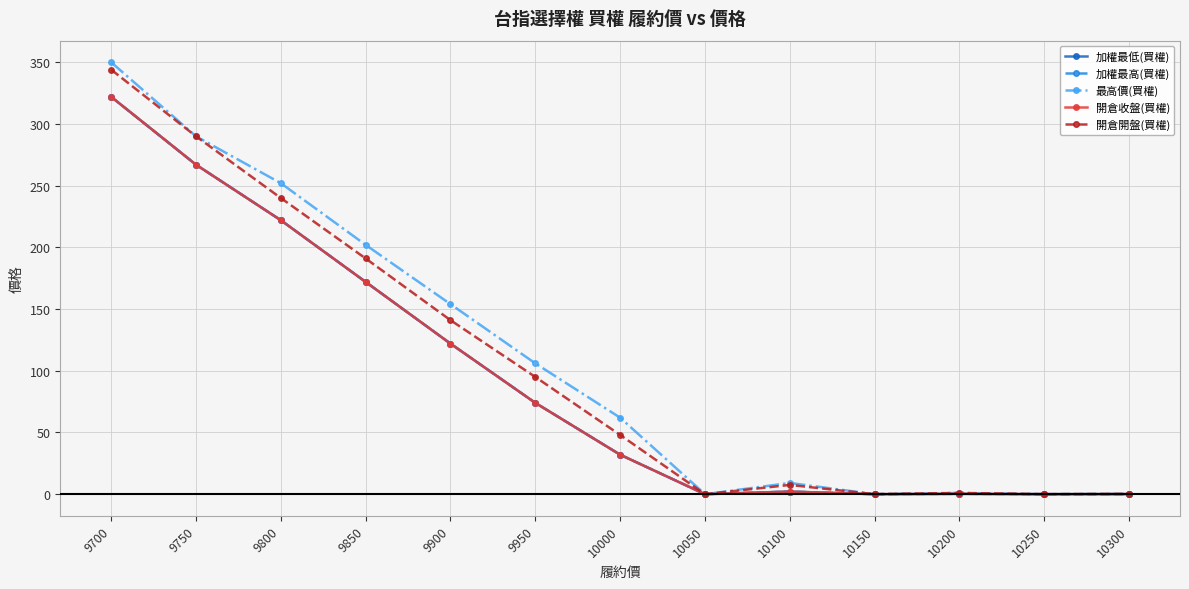

At which category does 開倉收盤(買權) reach its first local valley?

10050